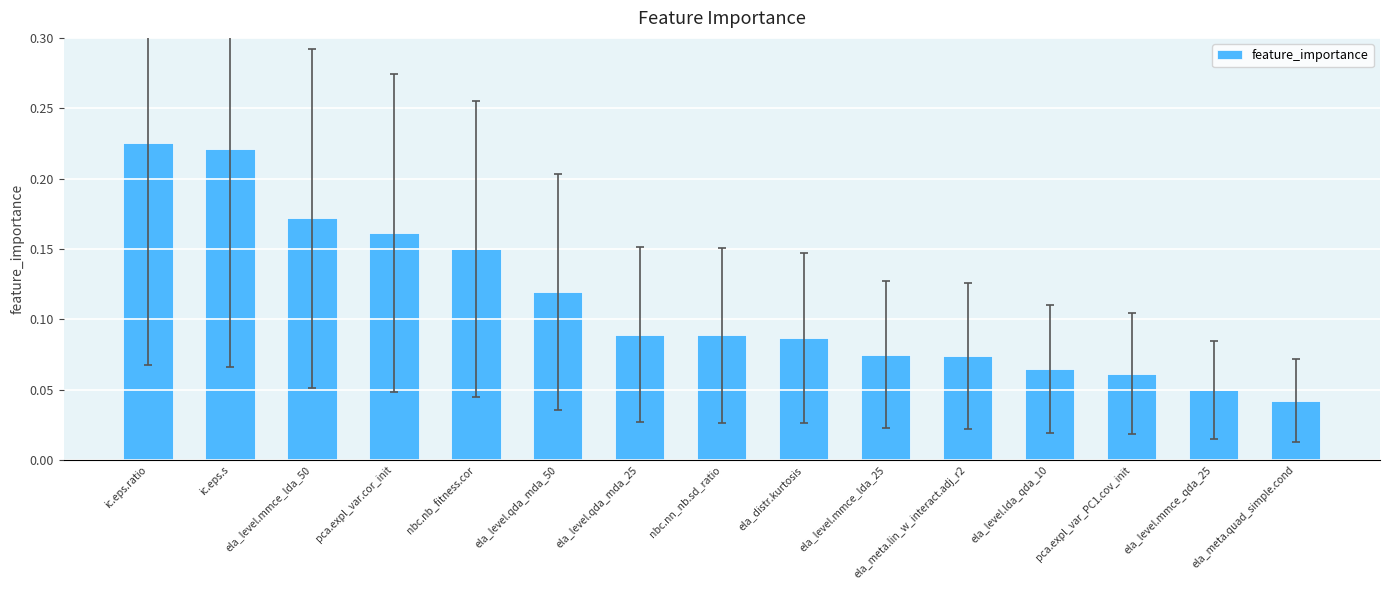

How many bars are there in total?

15